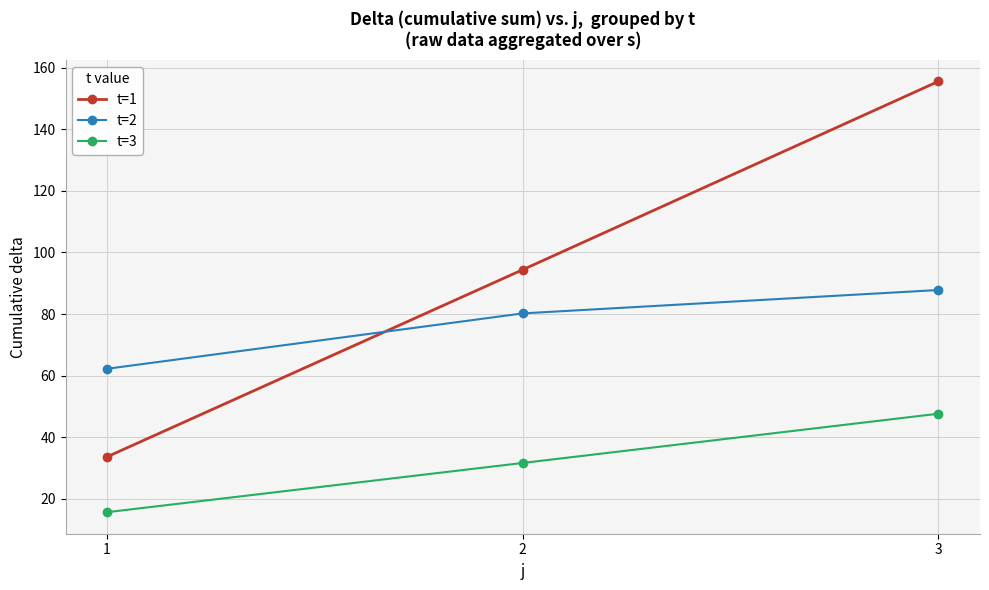

What value does the t=2 series have at 3?

87.8